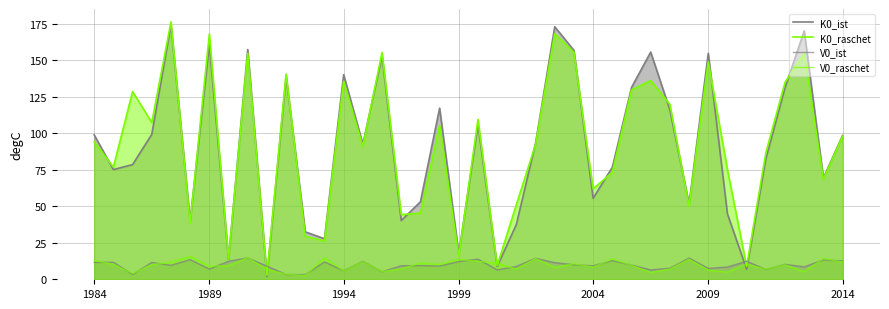

Reading left to right, list all the values displayed in this chart.

K0_ist: 98.8	75.1	78.5	99.1	174.1	40.0	160.7	13.7	157.2	1.9	138.8	32.4	27.7	140.0	92.5	152.8	40.2	53.0	117.1	17.6	105.9	8.8	37.5	93.1	172.8	156.6	55.4	76.6	131.2	155.5	115.9	51.5	154.6	44.7	6.9	82.4	131.1	170.0	69.3	98.4
K0_raschet: 94.1	76.8	128.5	107.3	176.1	38.4	167.8	13.8	154.7	2.8	140.4	29.5	26.2	135.5	91.0	155.2	44.3	45.3	105.3	15.8	109.4	9.3	51.1	92.3	168.1	155.3	61.9	73.1	129.6	136.0	119.6	50.2	148.8	75.0	8.8	86.5	134.8	154.7	68.4	98.0
V0_ist: 11.6	11.6	3.3	11.5	9.6	13.4	7.0	12.4	14.6	9.0	3.2	3.2	11.9	5.9	12.3	5.1	9.3	9.4	9.1	12.1	13.8	6.5	8.8	14.4	11.4	10.0	9.2	12.8	9.7	6.4	7.6	14.5	7.5	8.4	12.4	6.7	10.2	8.6	13.3	12.6
V0_raschet: 12.8	10.3	3.9	10.1	11.6	15.7	9.0	9.2	14.9	6.7	3.5	2.6	14.8	5.7	12.0	5.3	7.1	11.1	10.1	13.6	12.3	10.9	7.0	14.2	8.2	10.6	8.3	13.9	9.6	4.7	7.0	13.7	6.3	4.9	10.4	6.9	10.0	5.1	14.2	11.8